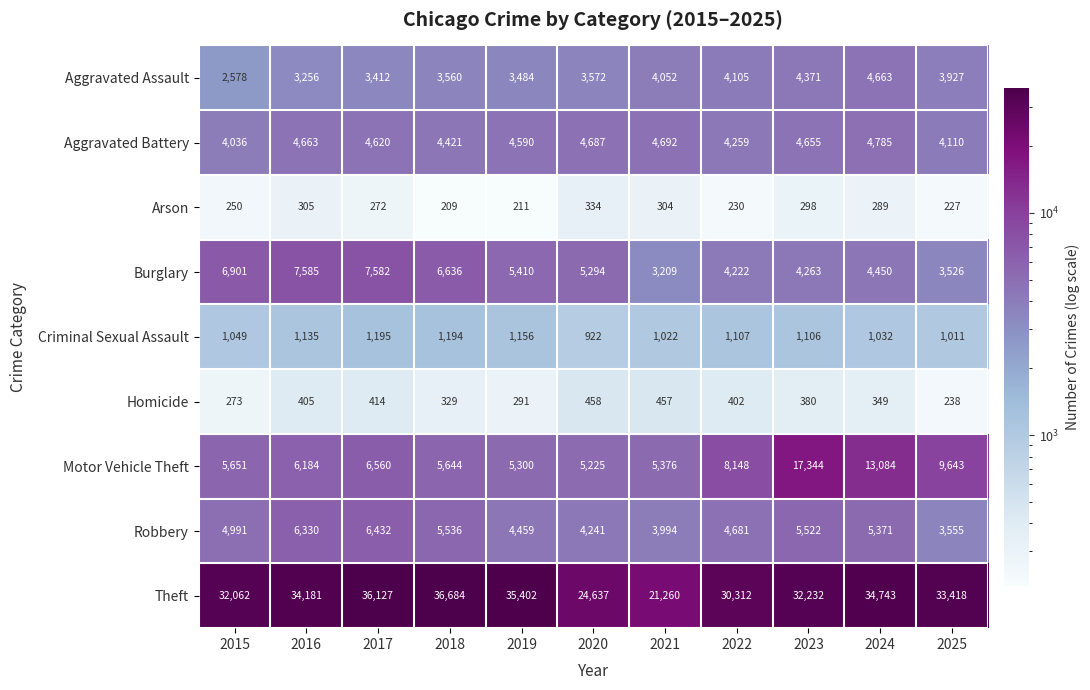

Rank the series by their maximum value, from highest to lowest.

Theft, Motor Vehicle Theft, Burglary, Robbery, Aggravated Battery, Aggravated Assault, Criminal Sexual Assault, Homicide, Arson